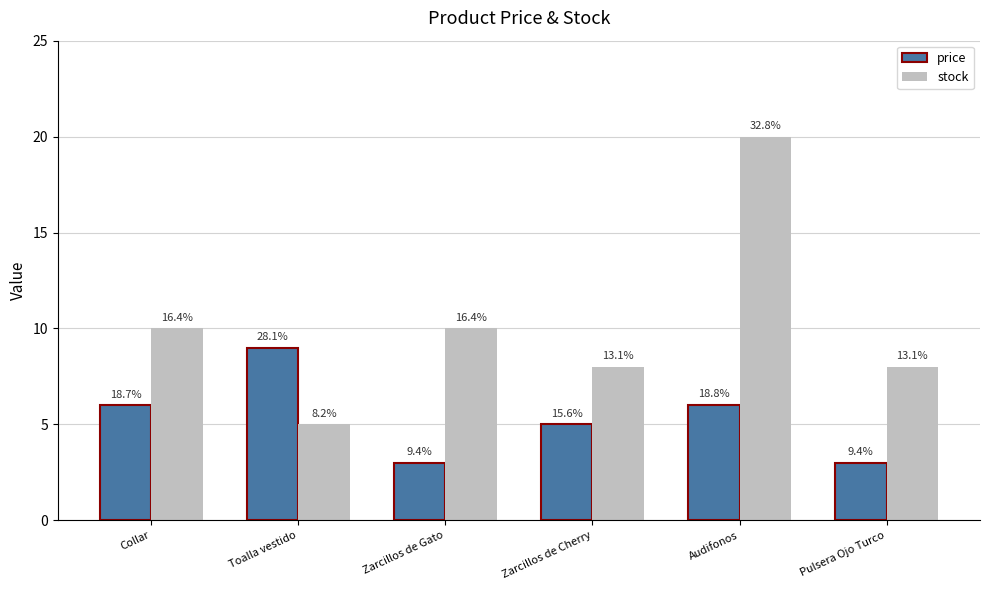

Rank the series by their maximum value, from highest to lowest.

stock, price